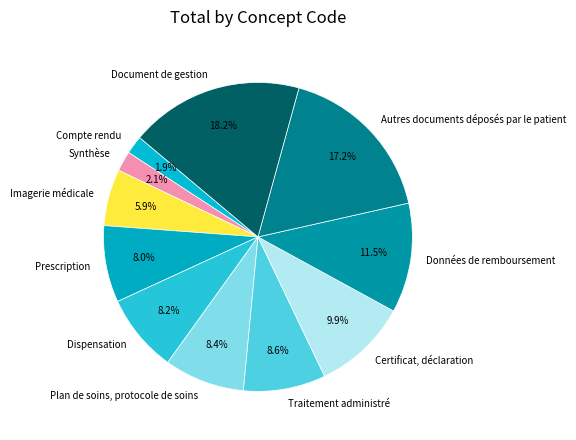

Which slice is the largest?

Document de gestion